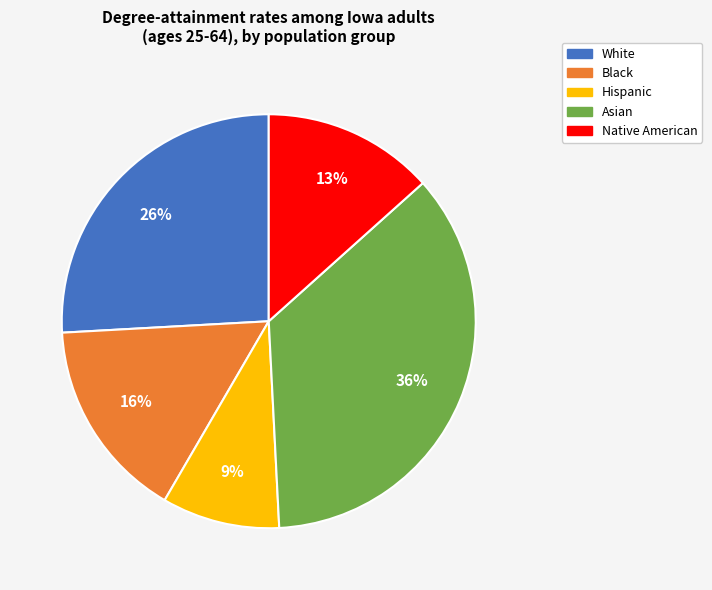

Does any single category account for the majority?

No